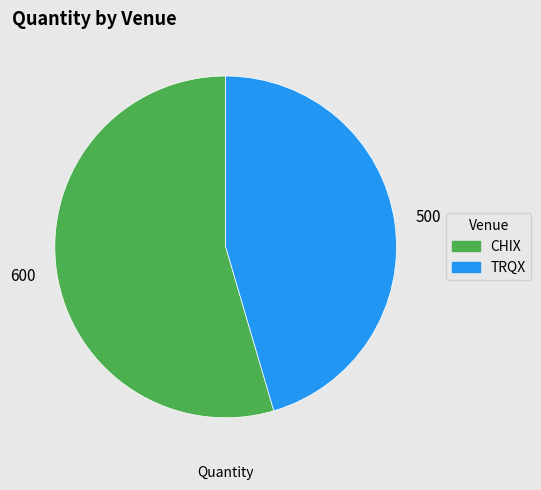

Which slice represents more than half of the pie?

CHIX